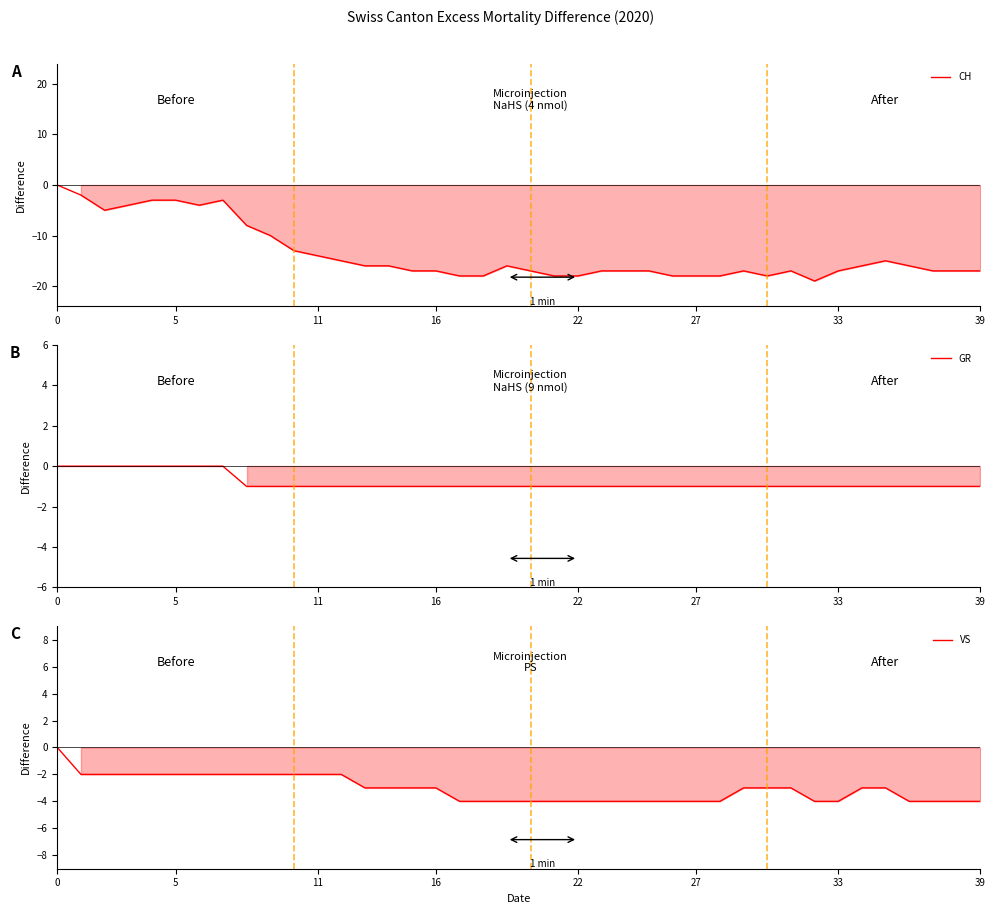

What is the total value across all series at 12?

-18